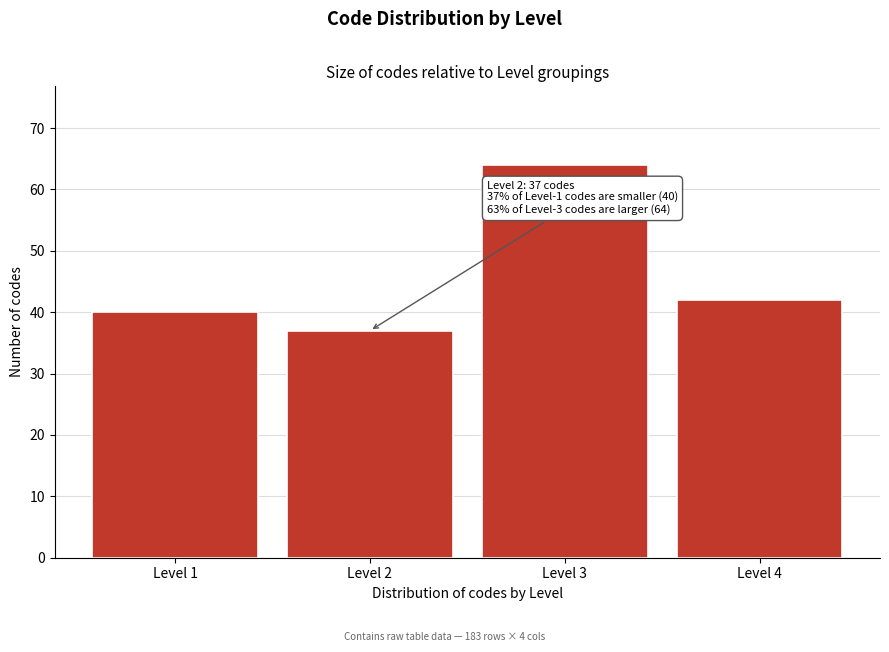

Reading left to right, extract all data points from this chart.

Level 1=40	Level 2=37	Level 3=64	Level 4=42